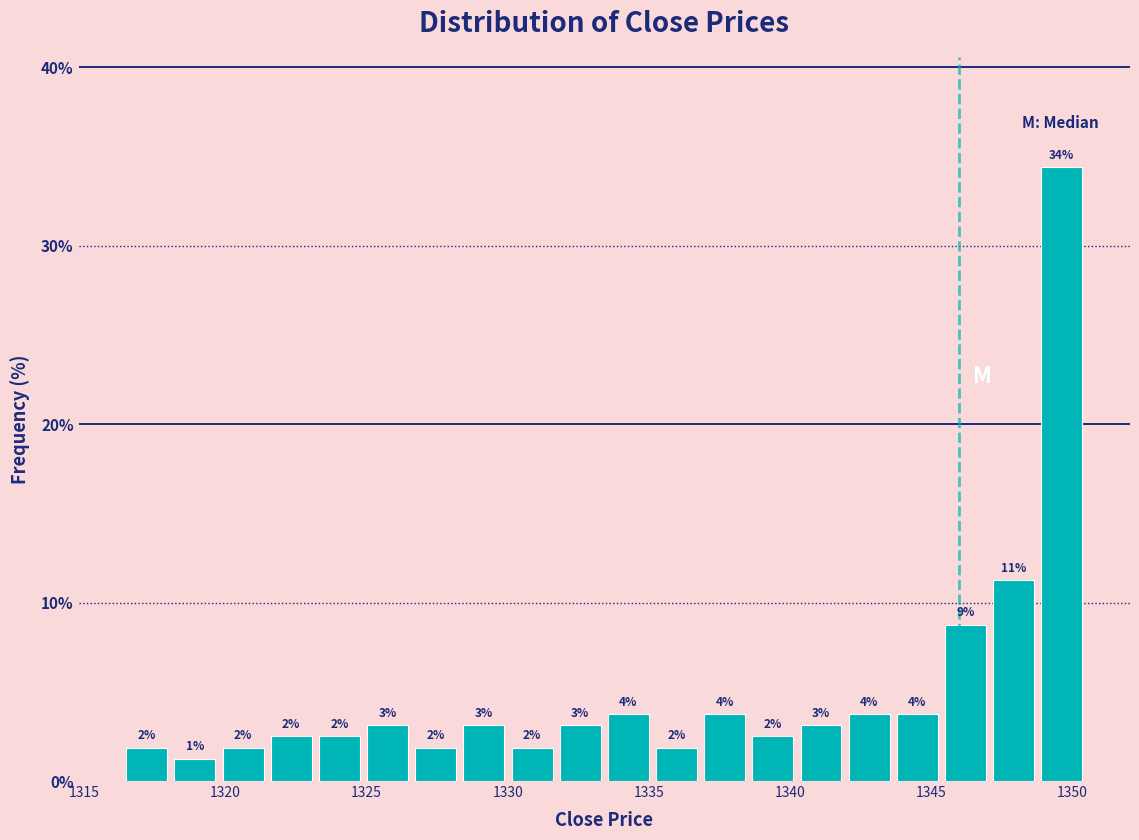

Around what value on the x-axis is the tallest bar? Give the approximate position of its centre, as read against the axis.

1349.5